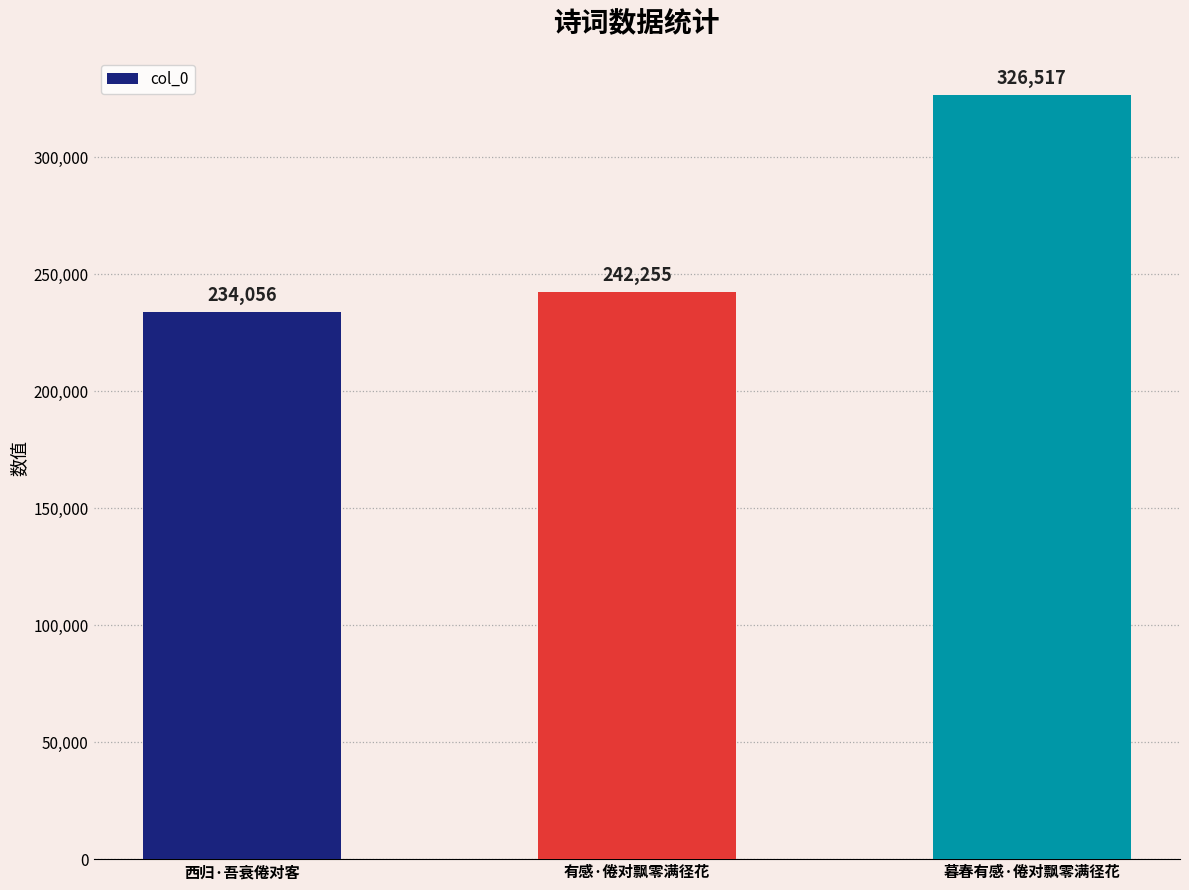

What is the label of the 2nd bar from the left?

有感·倦对飘零满径花